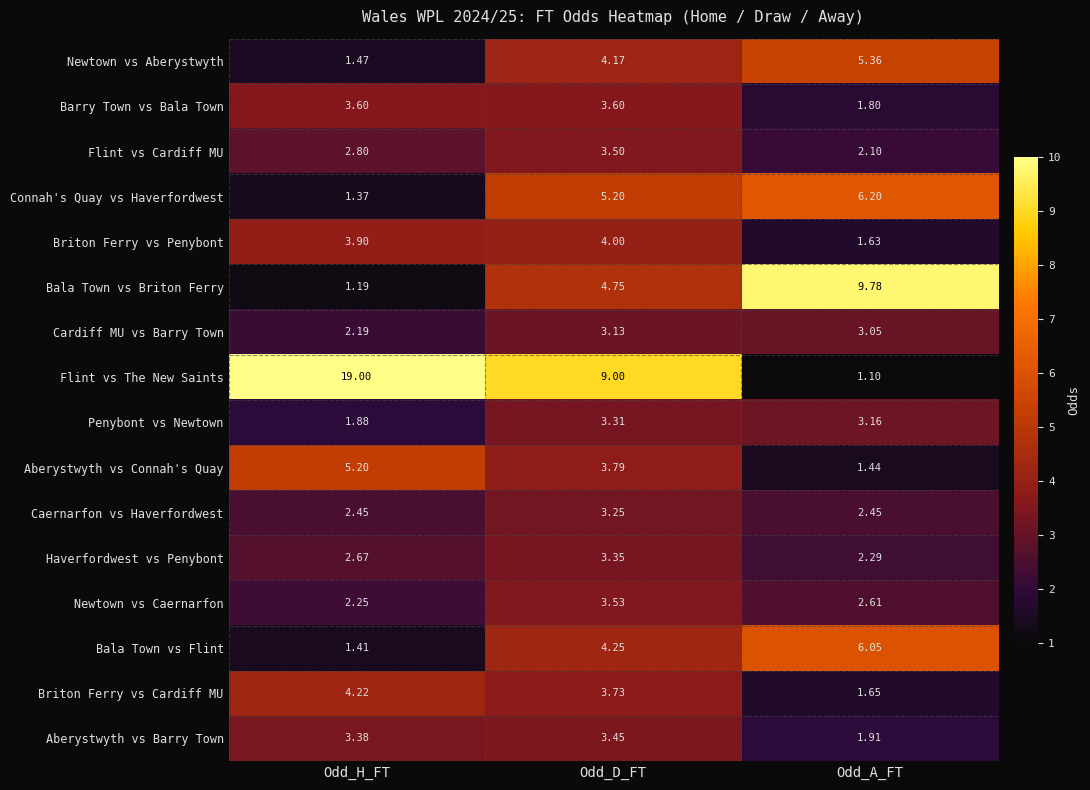

At which label is Bala Town vs Briton Ferry closest to 5?

Odd_D_FT